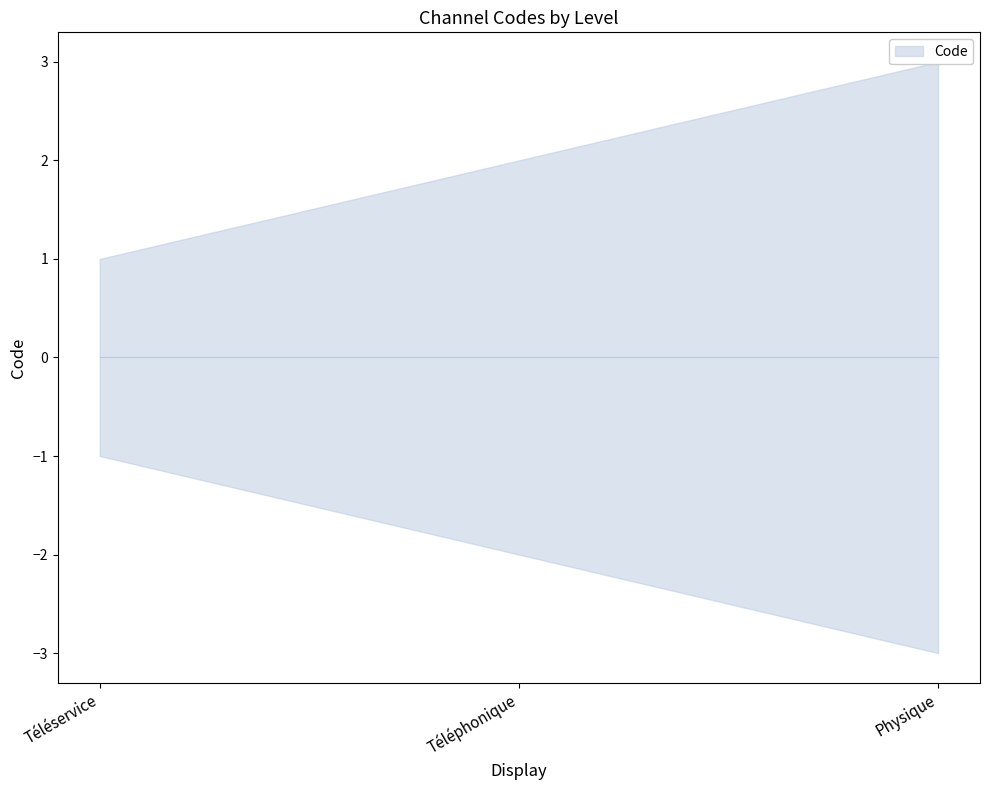

What is the difference between the second highest and minimum values?

1